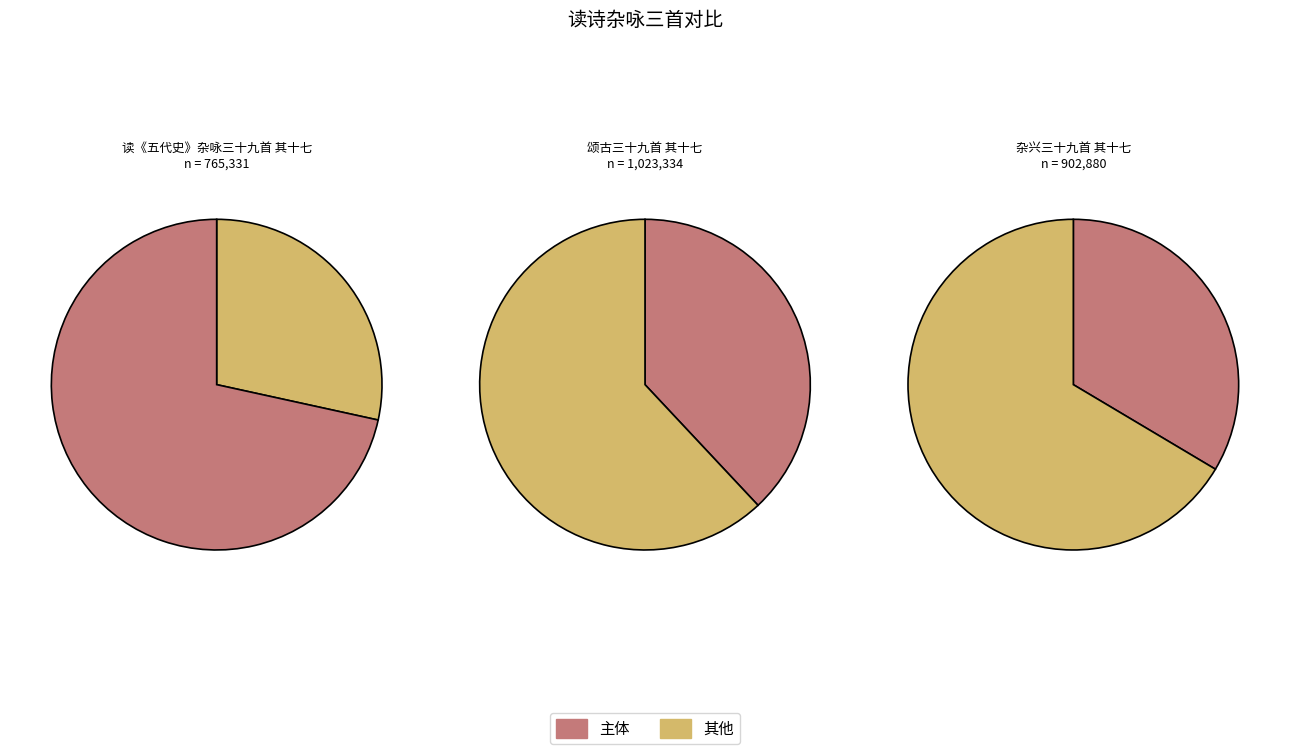

Is 颂古三十九首 其十七 the majority of the pie?

No